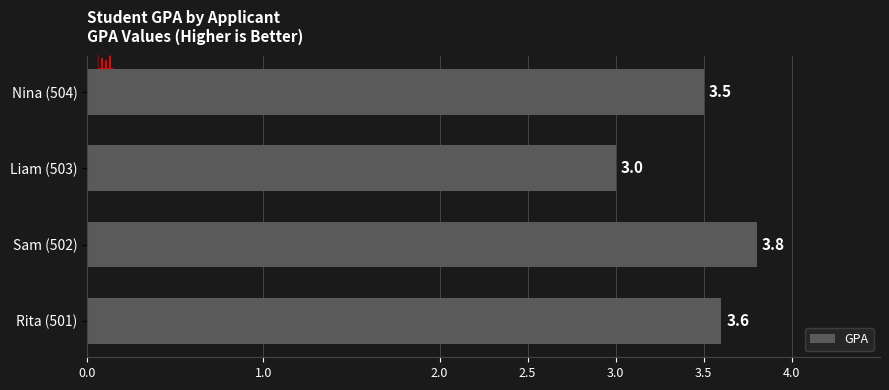

Rank the categories by value from lowest to highest.

Liam (503), Nina (504), Rita (501), Sam (502)